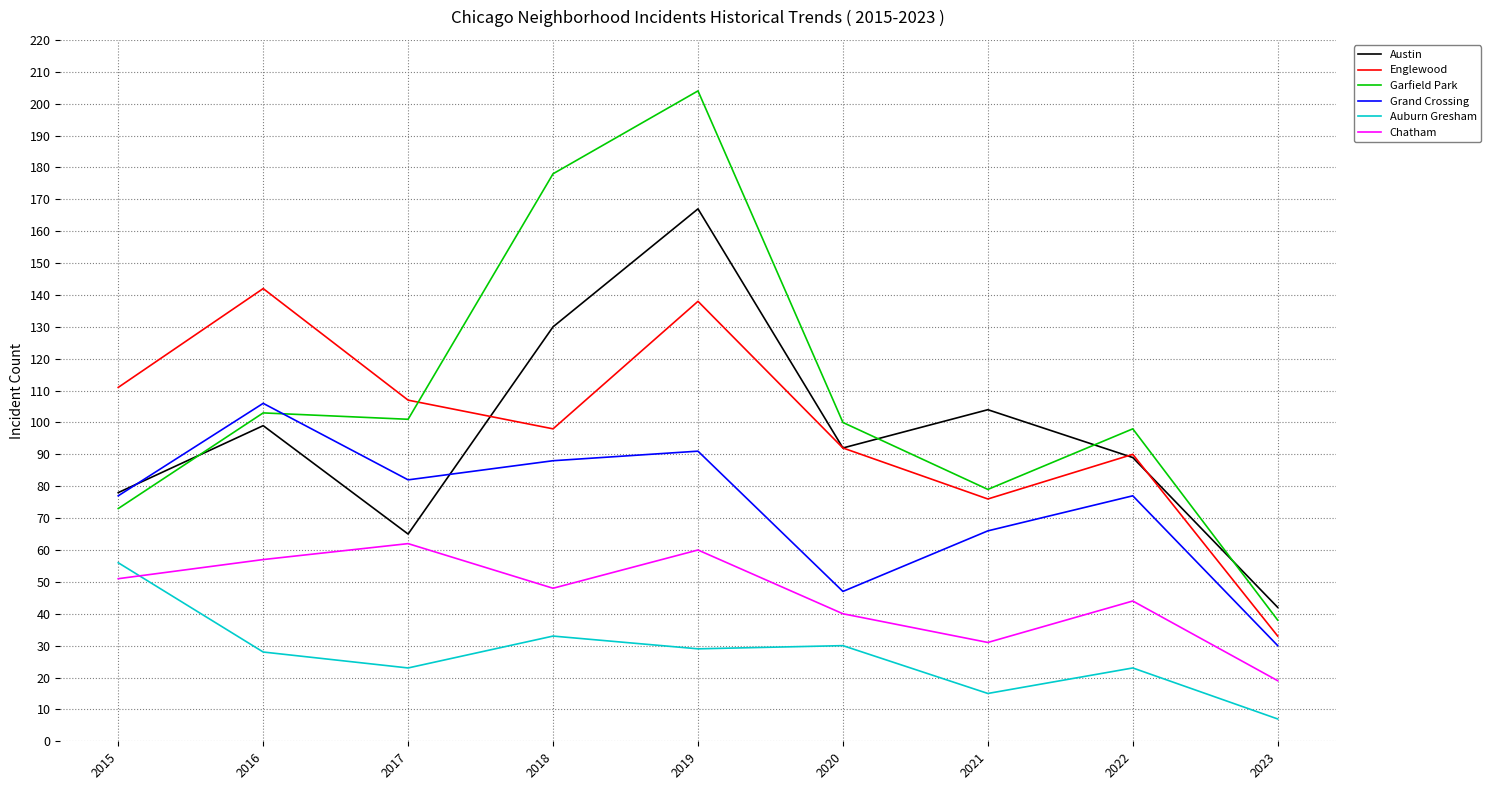

Between which two adjacent categories do Englewood and Austin first intersect?

2017 and 2018